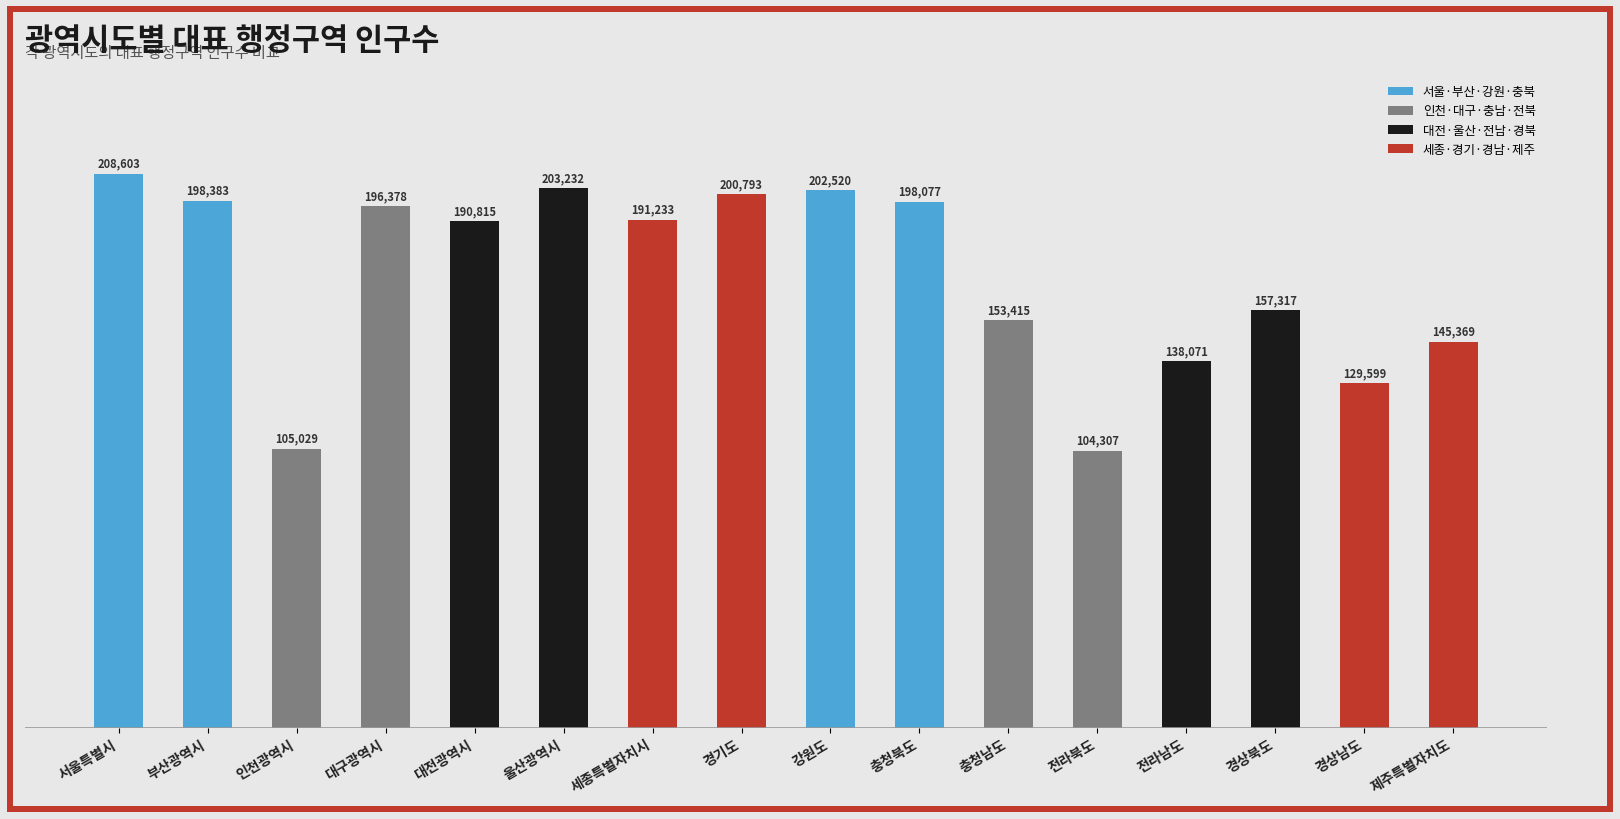

Which label corresponds to the smallest value in the chart?

전라북도